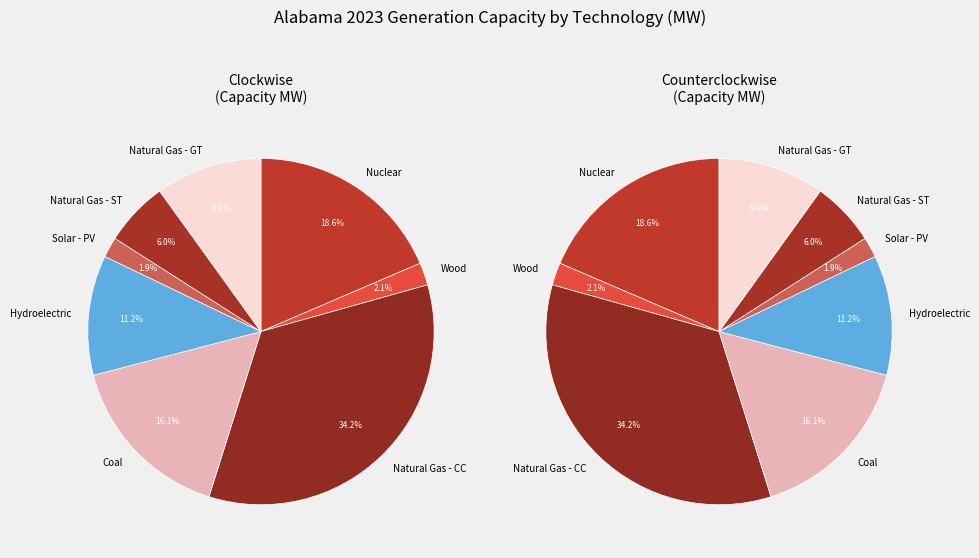

What percentage is the Natural Gas - CC slice, to the nearest percent?

34%